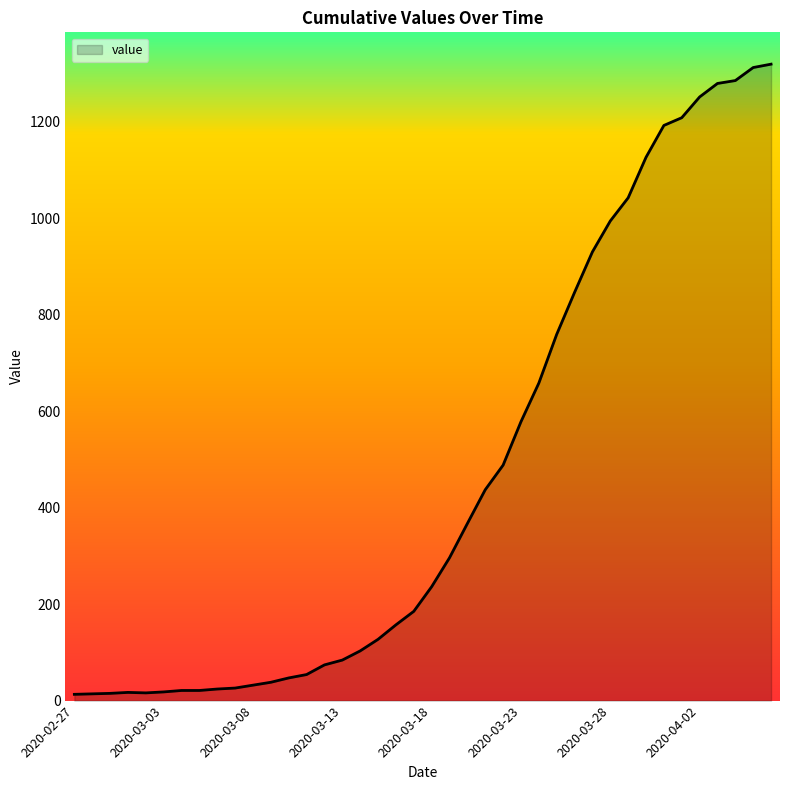

What is the greatest value displayed?

1319